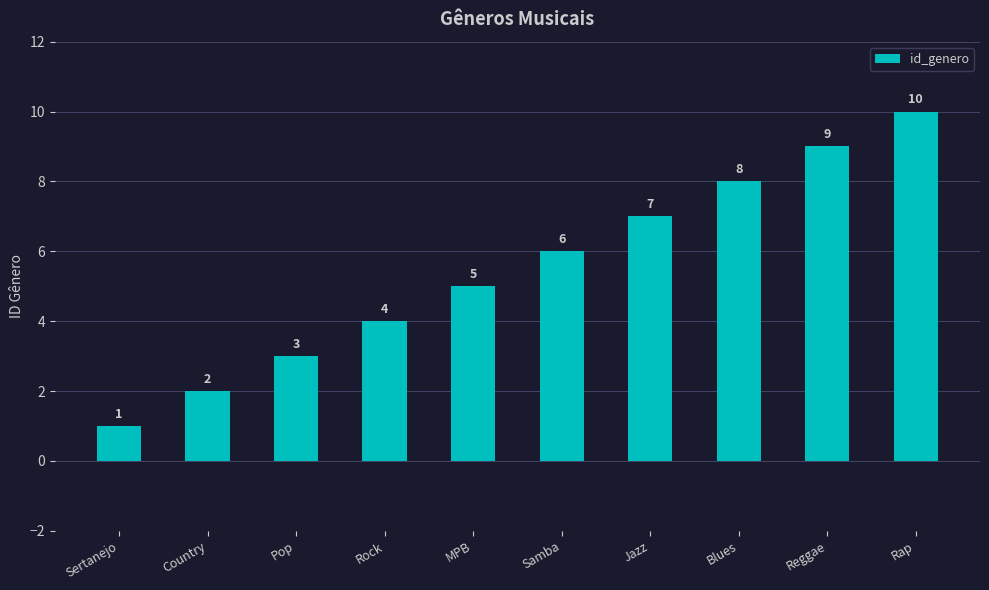

Which has a higher value, Samba or Sertanejo?

Samba